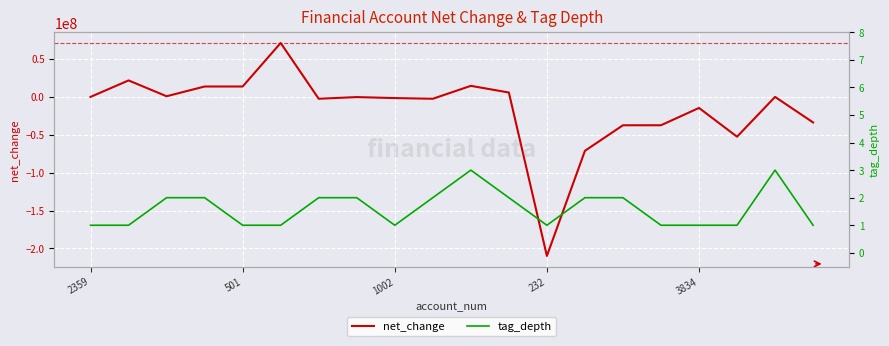

After their last crossing, which series has the higher values: tag_depth or net_change?

tag_depth